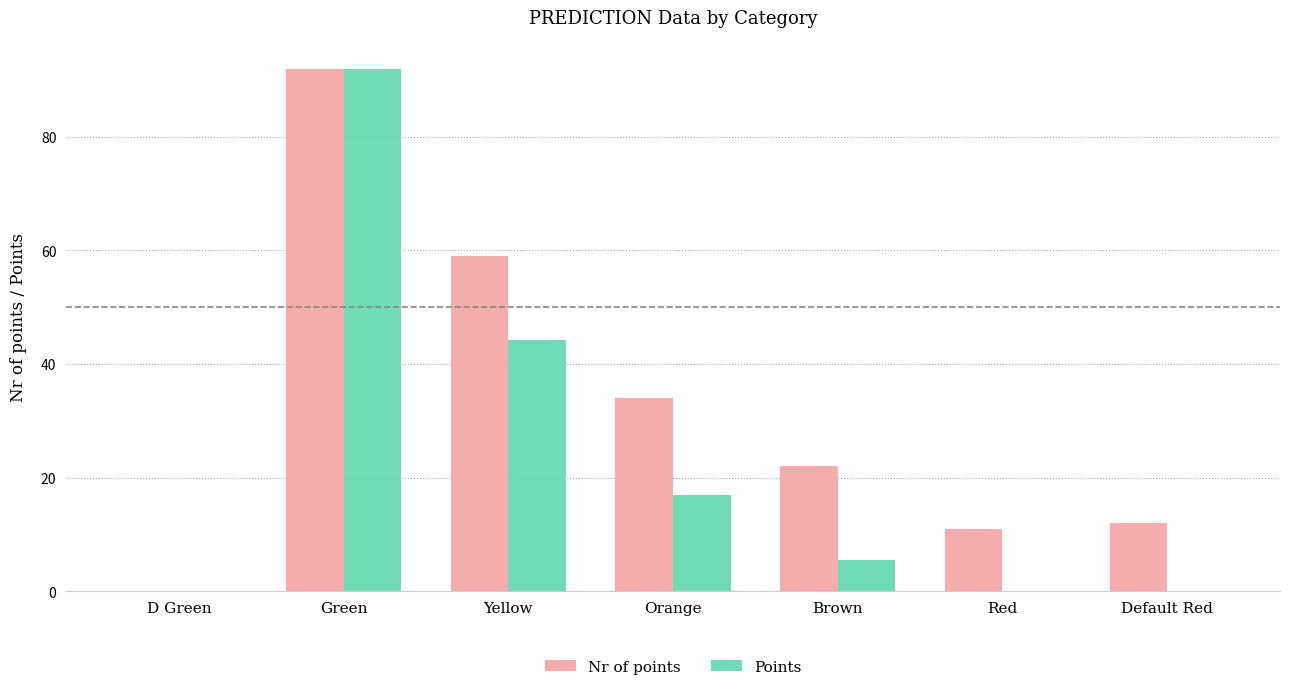

Is it true that Nr of points equals 11.0 at Red?

True